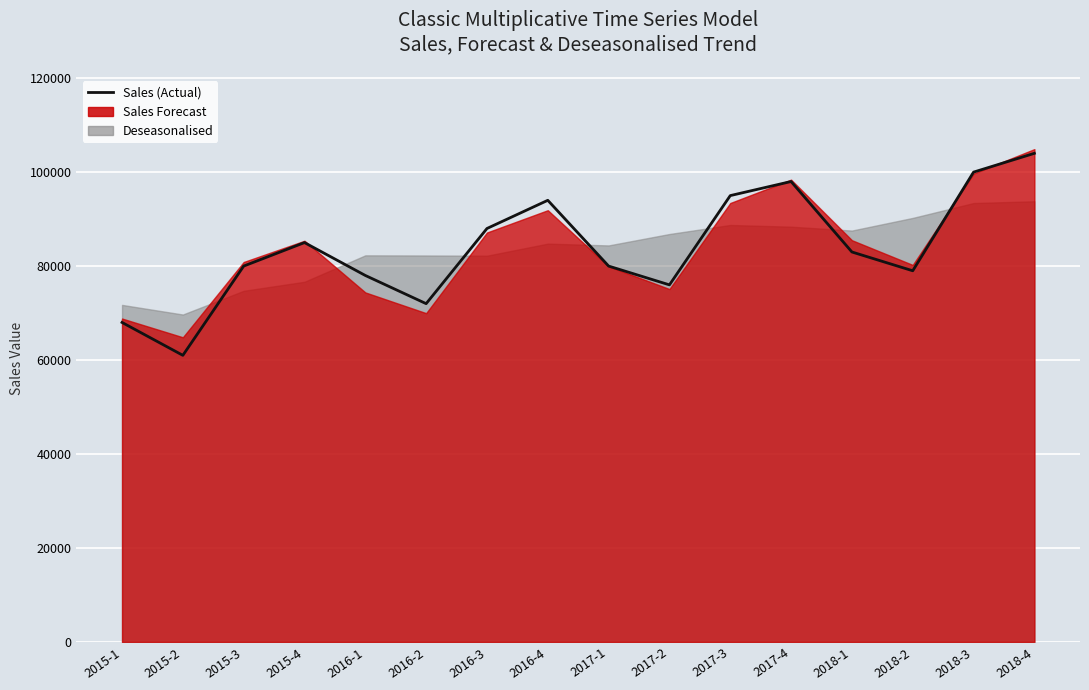

List the labels in order of value, smallest first.

2015-2, 2015-1, 2016-2, 2017-2, 2016-1, 2018-2, 2015-3, 2017-1, 2018-1, 2015-4, 2016-3, 2016-4, 2017-3, 2017-4, 2018-3, 2018-4